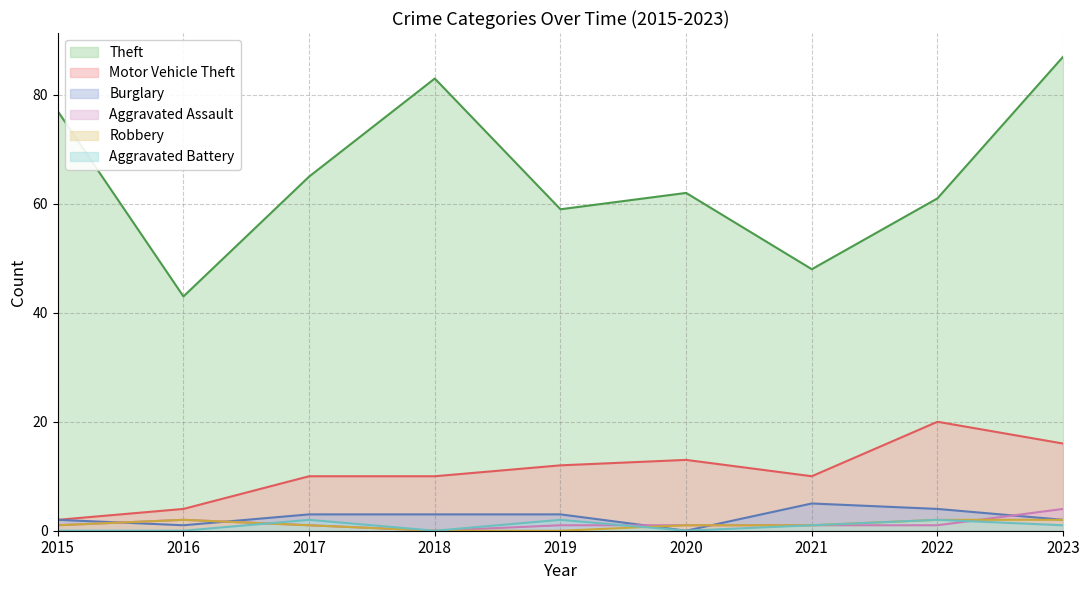

Where is the first local minimum for Burglary?

2016